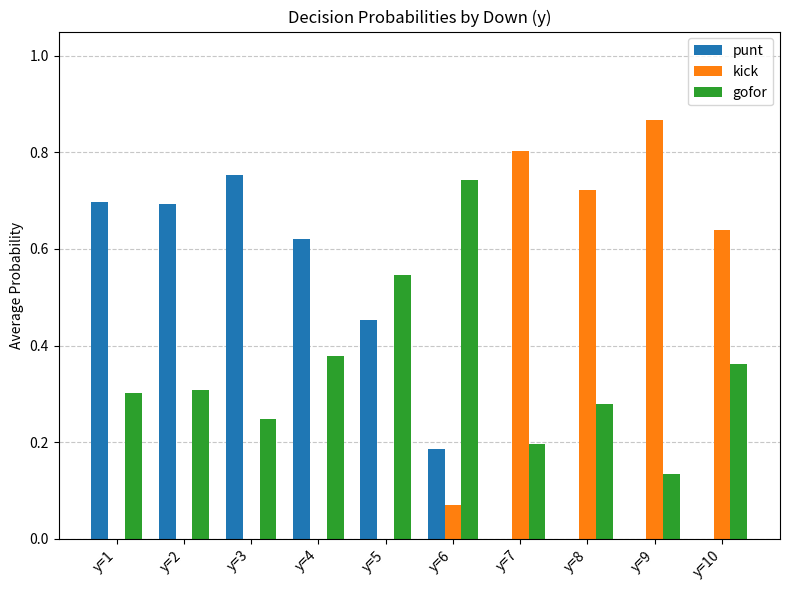

What is the total value across all series at y=2?

1.0